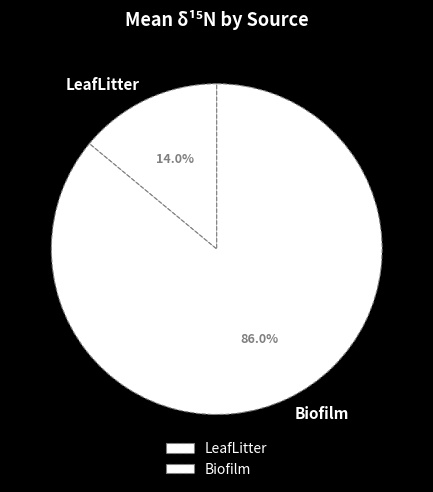

Does Biofilm account for over 50% of the chart?

Yes